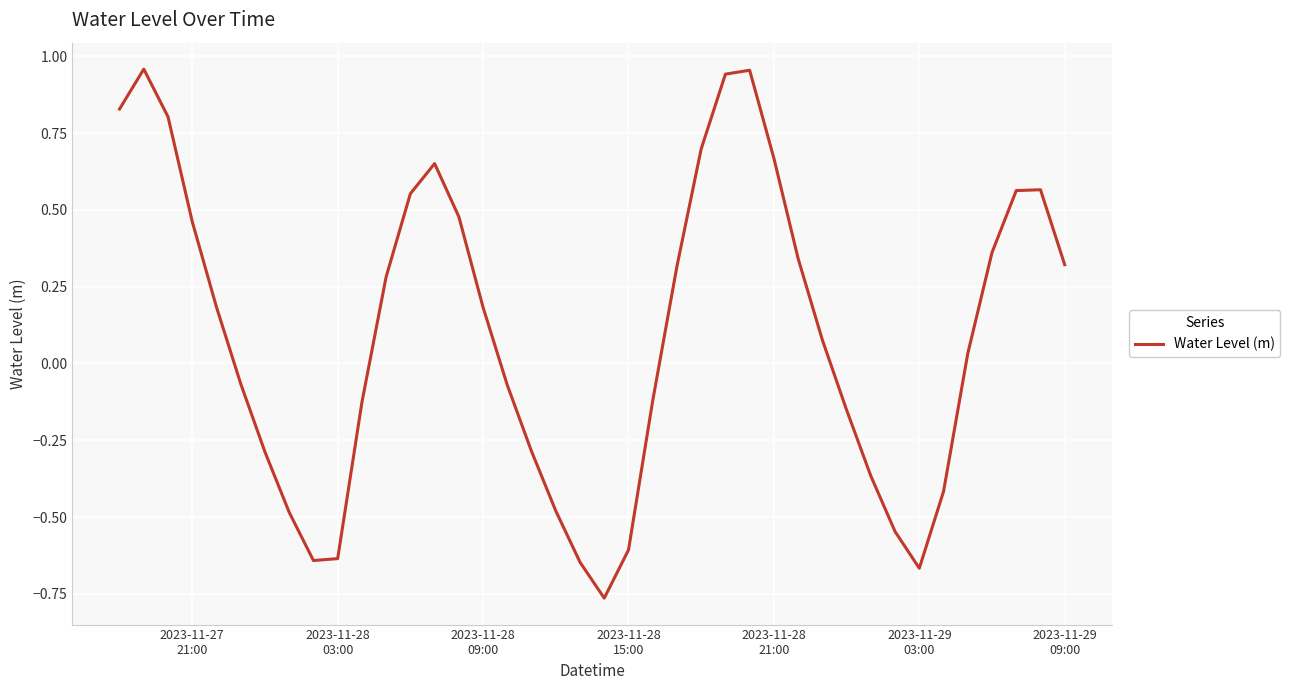

What is the difference between the maximum and minimum values?

1.7